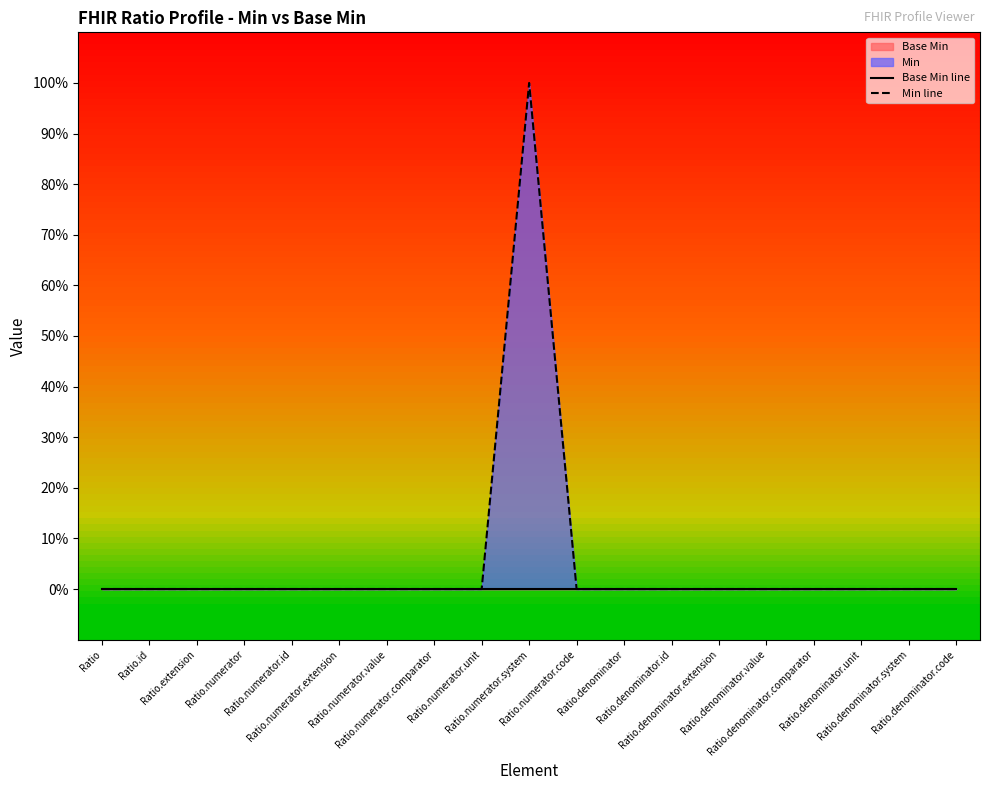

The Min line series shows 0 at Ratio.denominator.code. True or false?

False